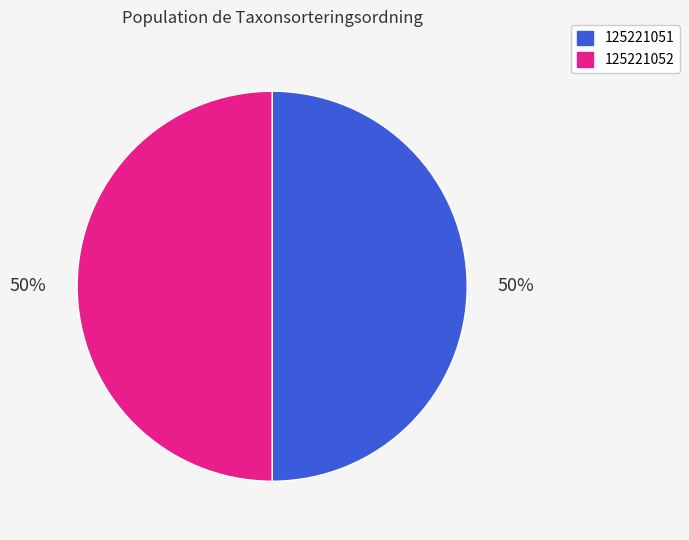

What is the ratio of the value at 125221051 to the value at 125221052?

1.0